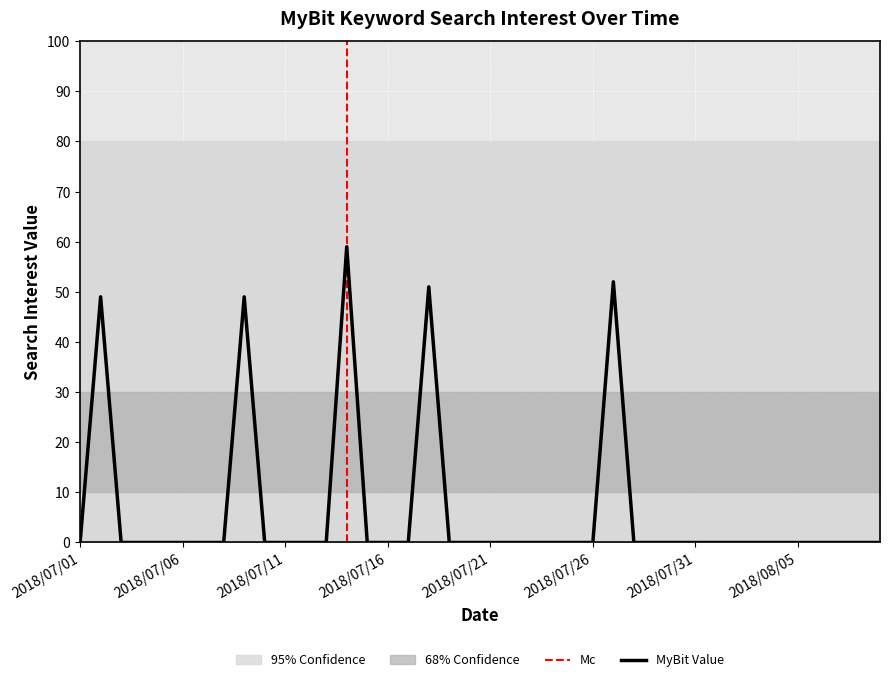

Which label corresponds to the smallest value in the chart?

2018/07/01